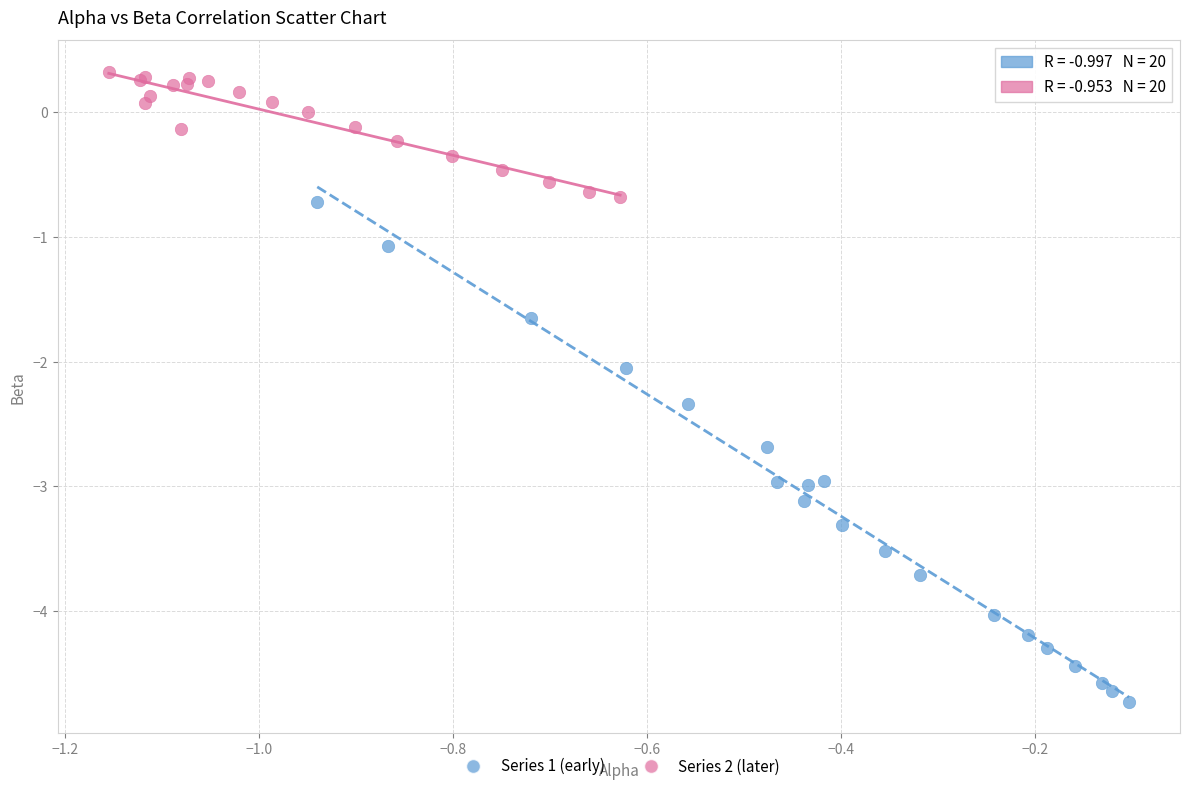

What are all the series names shown in the legend?

Series 1 (early), Series 2 (later)